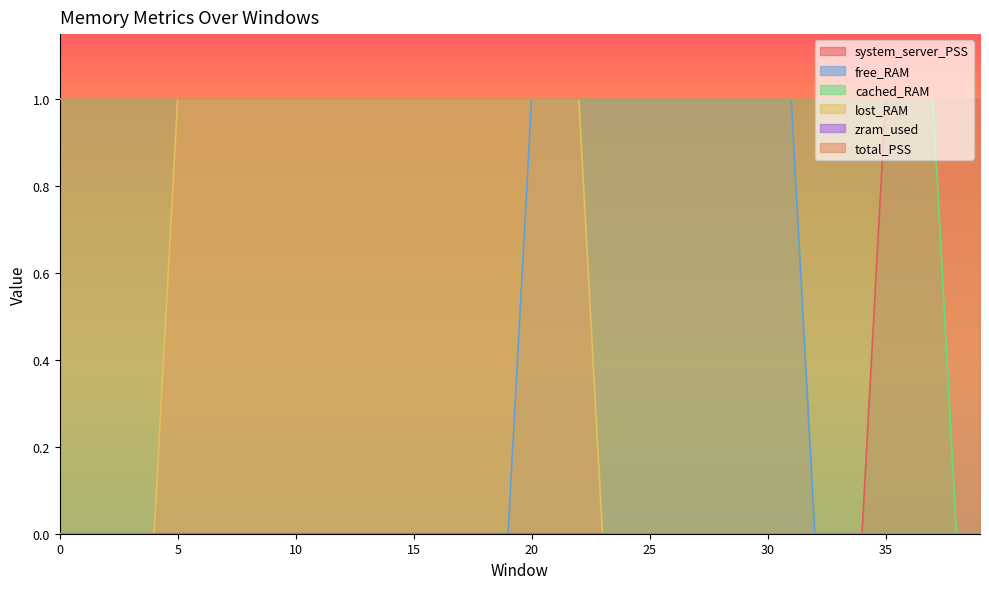

At which category is the sum across all series the highest?

20